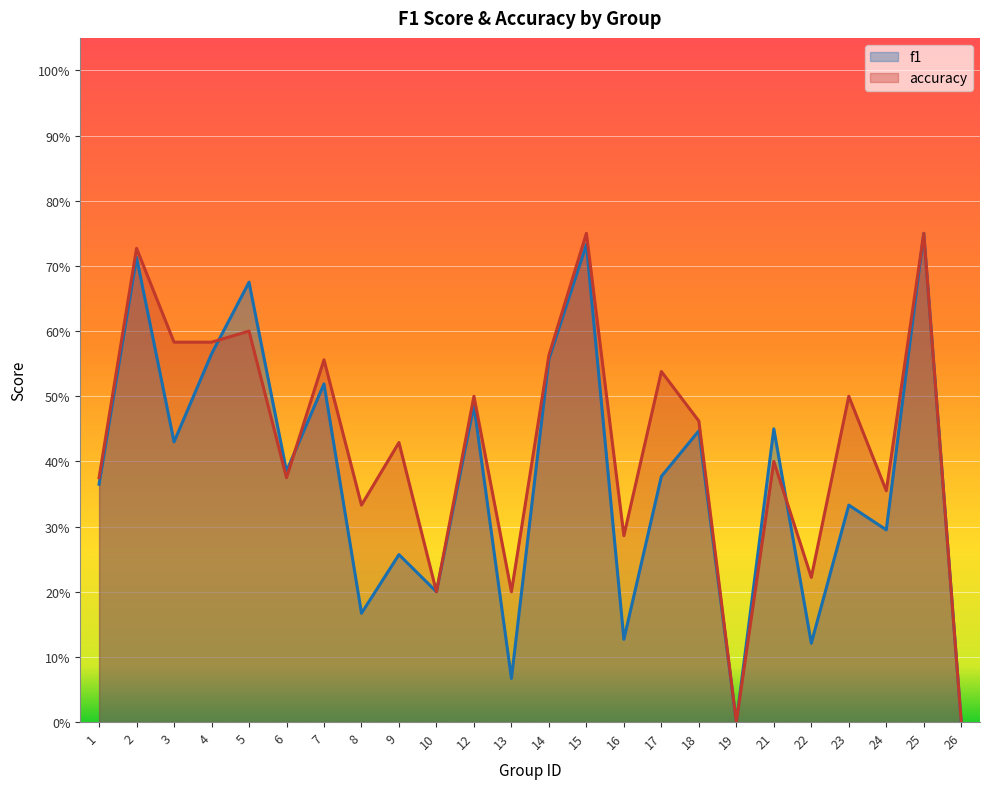

How many categories are shown in the chart?

24